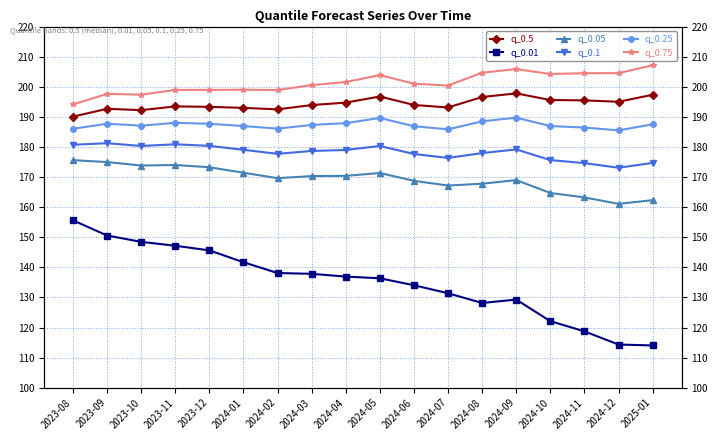

True or false: q_0.25 has a value of 313.1 at 2024-12.

False